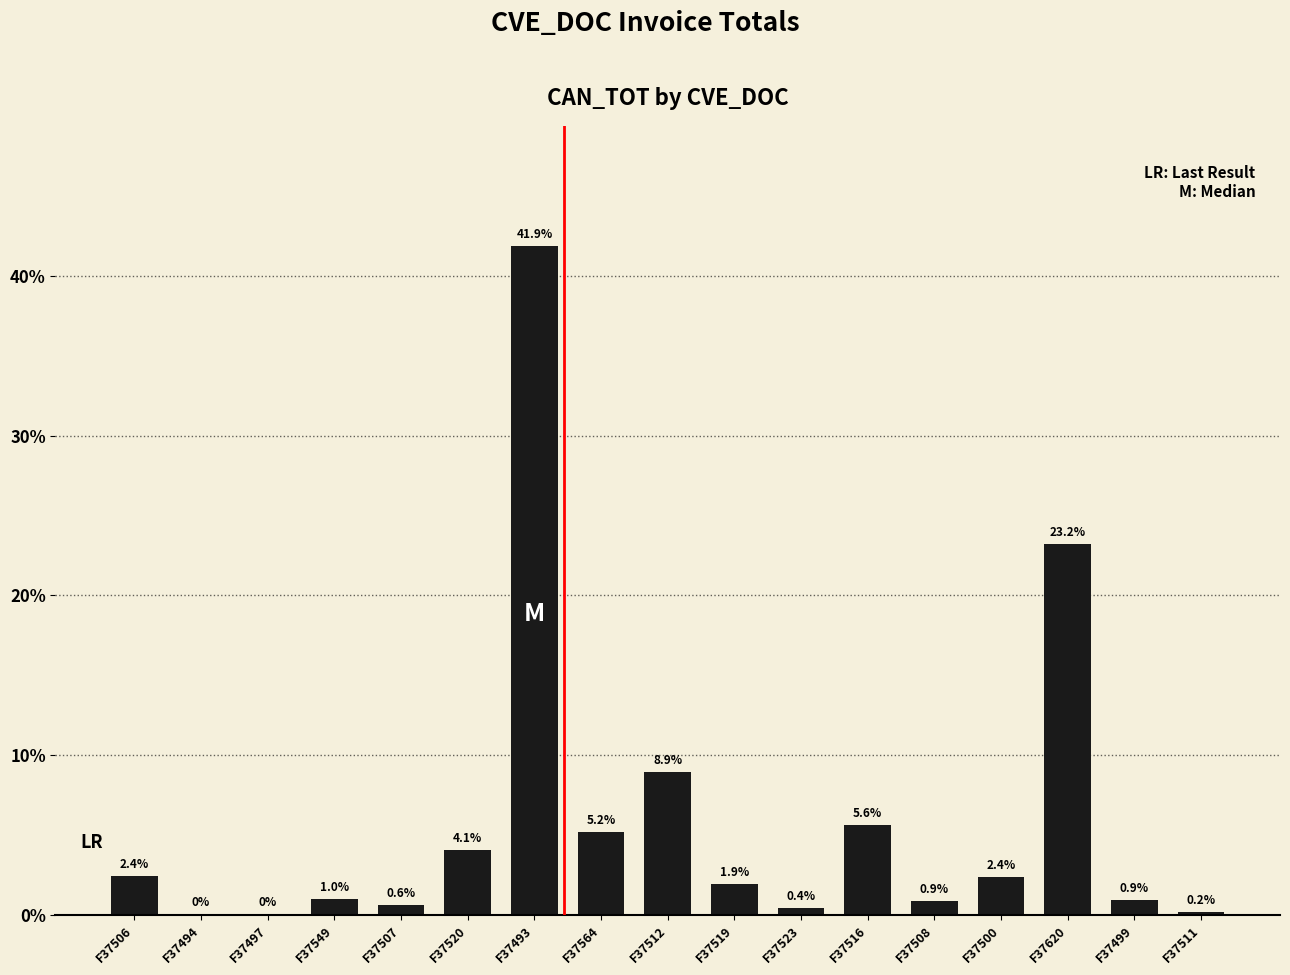

Between F37500 and F37493, which is larger?

F37493